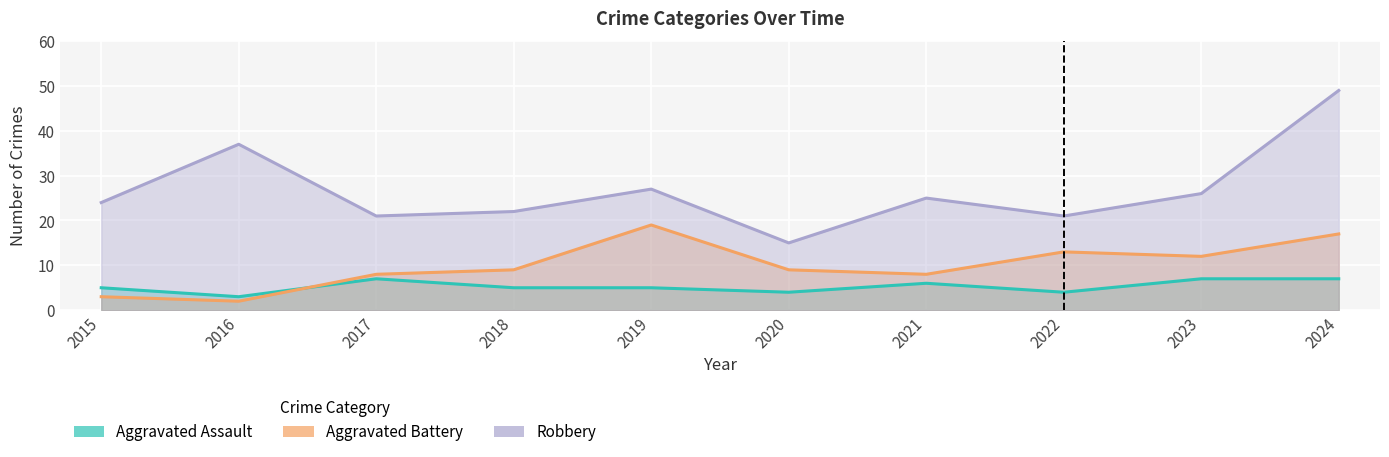

What is the maximum value for Aggravated Battery?

19